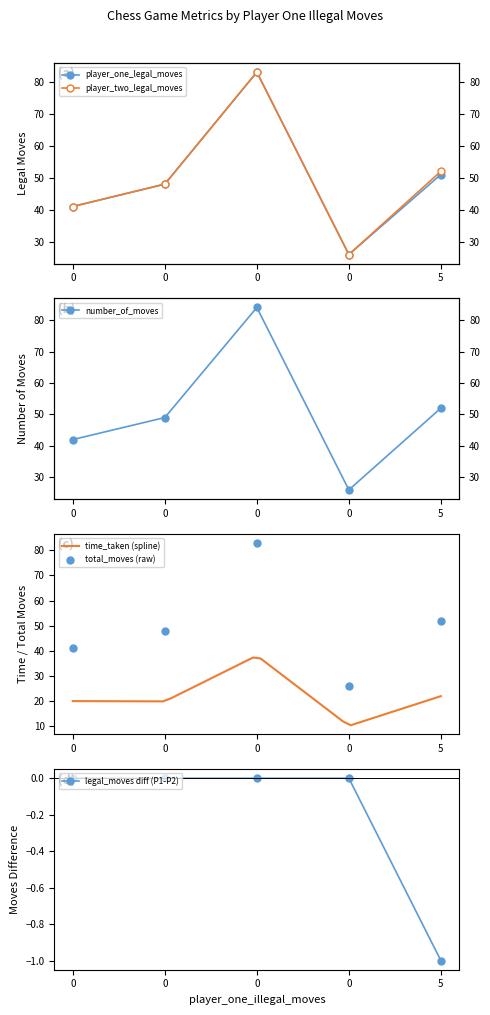

Which series contains the highest Y value?

number_of_moves